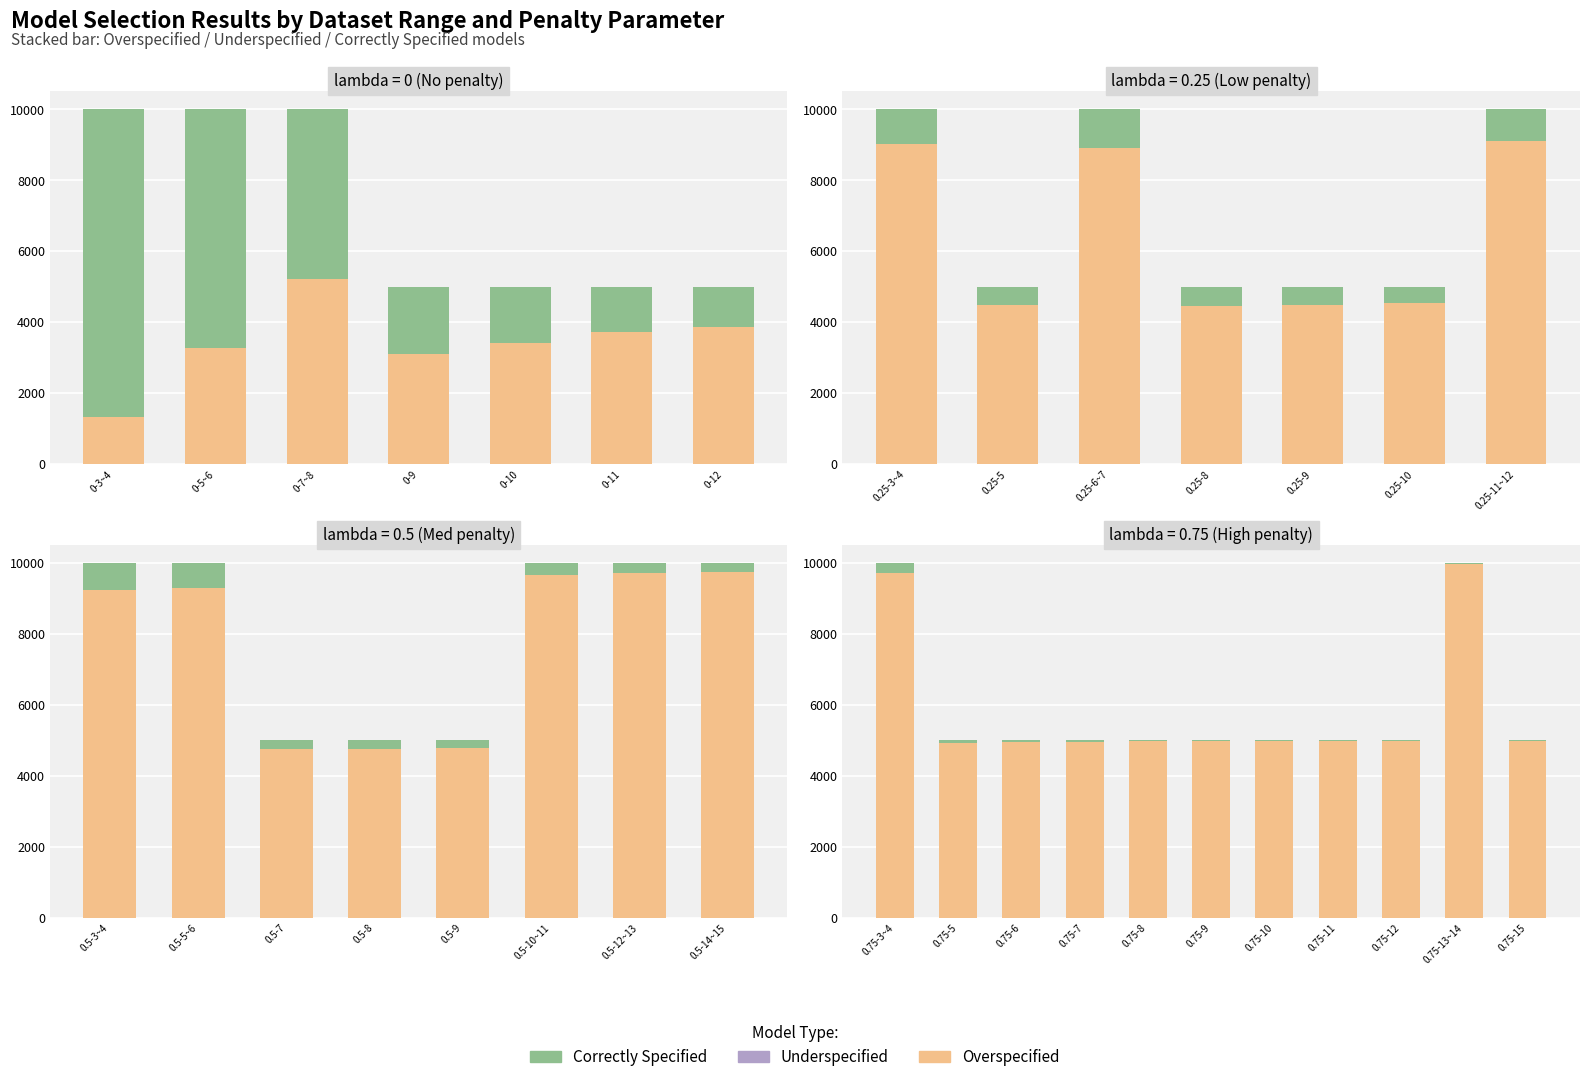

Which has a higher value, 0.75-9 or 0.75-12?

0.75-12